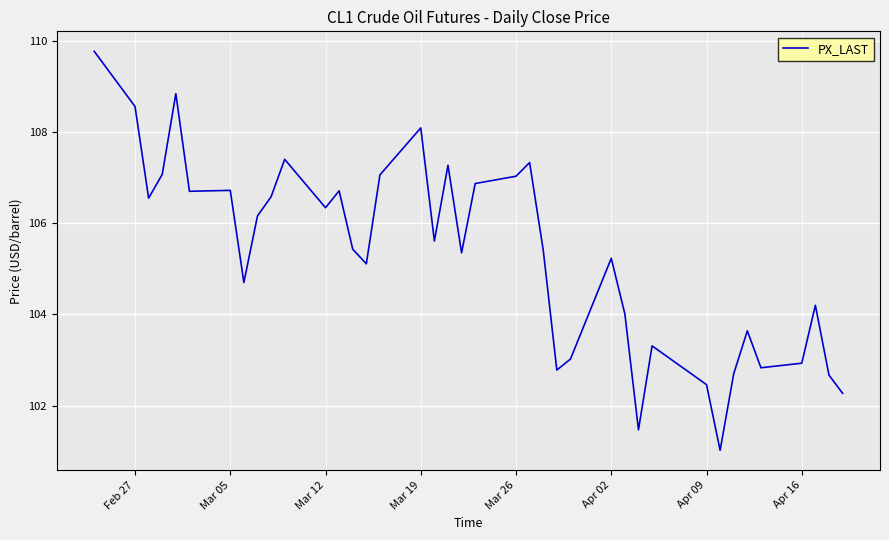

What is the smallest value displayed?

101.0